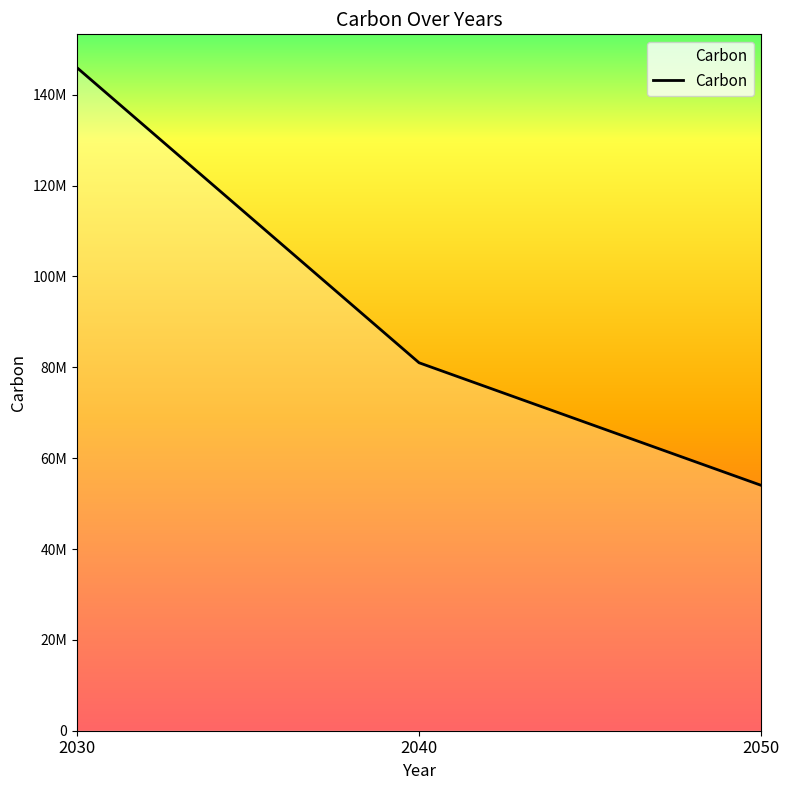

Is this an area chart (filled region under the line)?

No